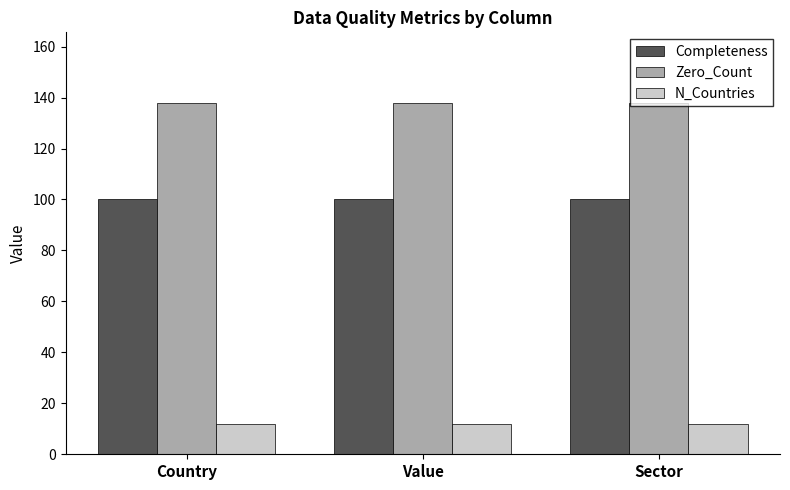

What is the minimum value for Zero_Count?

138